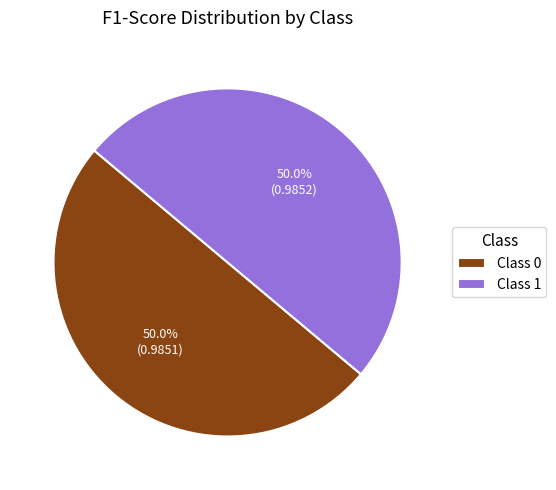

How many segments does this pie chart have?

2